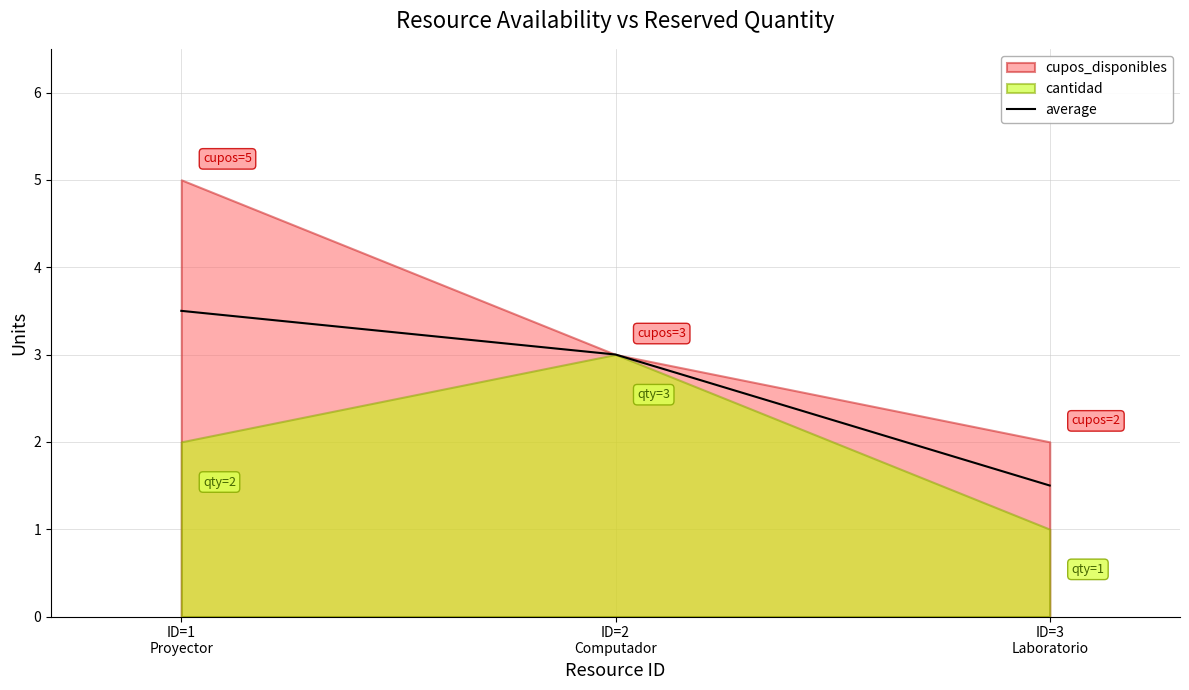

What is the minimum value for average?

1.5